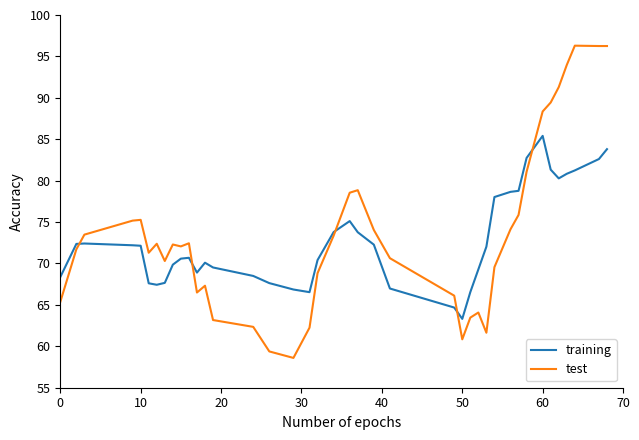

List the series in order of their peak value, highest first.

test, training